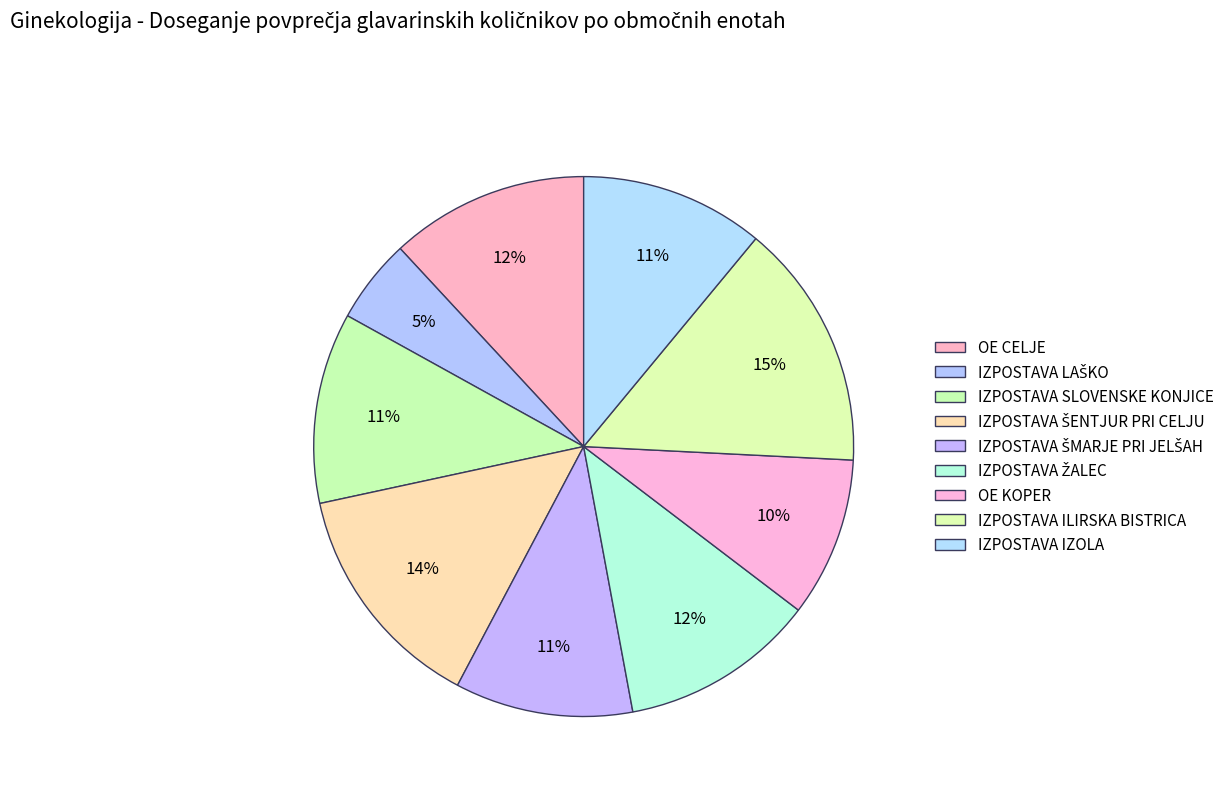

To the nearest percent, what is the average slice percentage?

11%